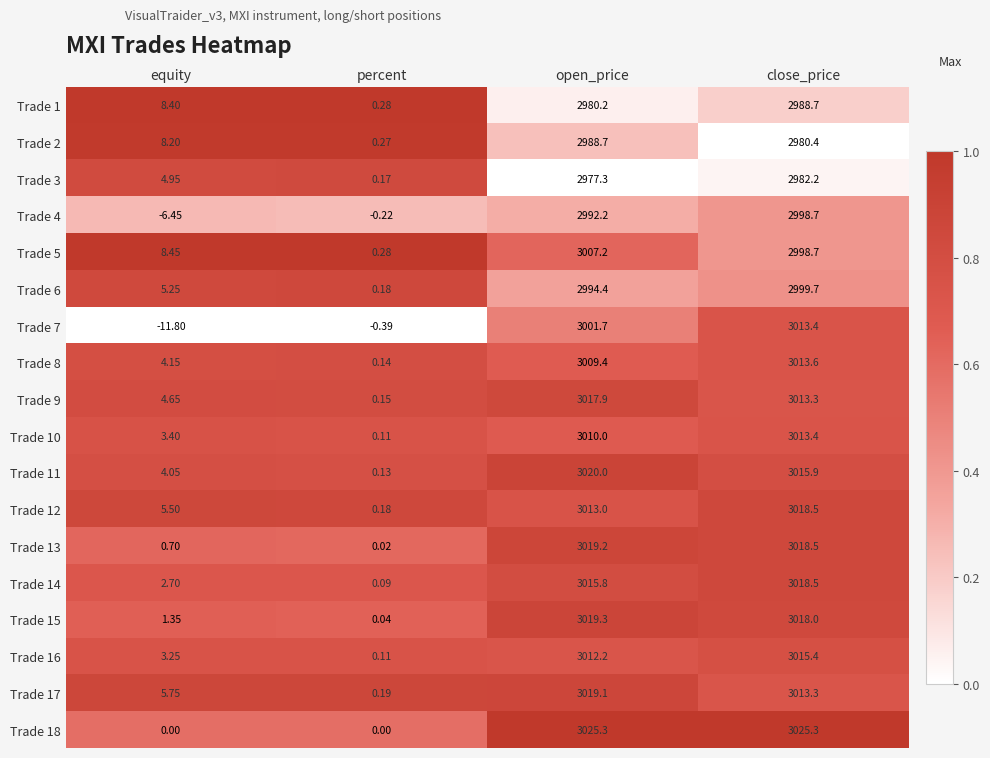

Which label corresponds to the smallest value in the chart?

equity